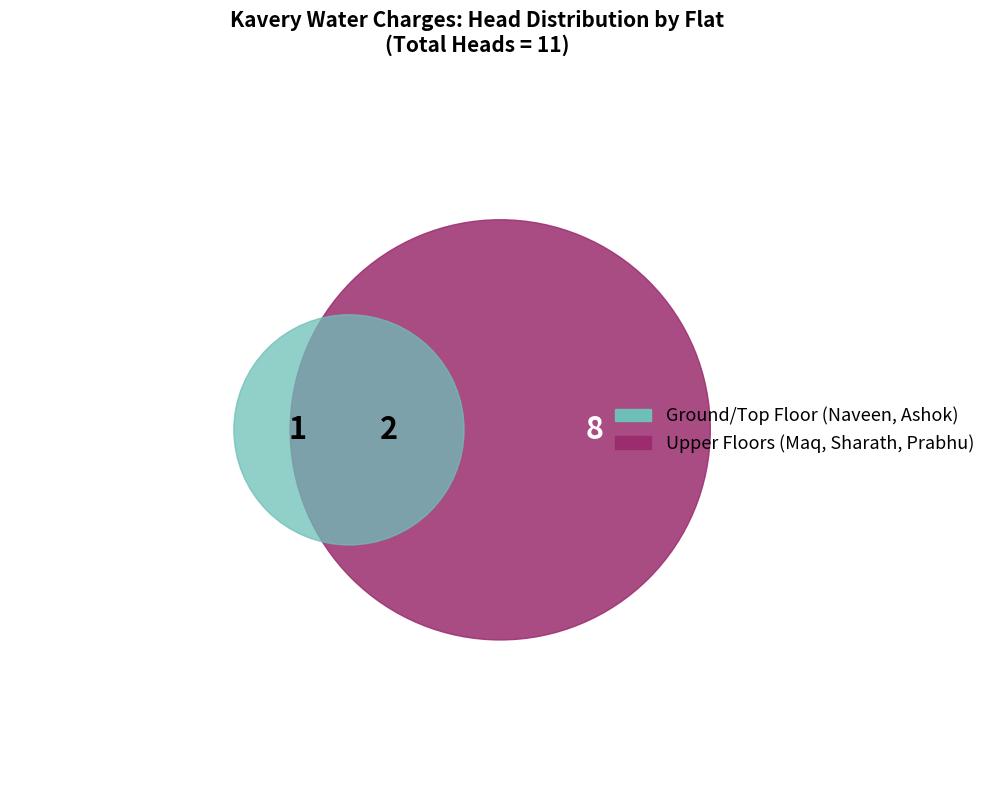

Which category has the biggest portion of the pie?

Maq